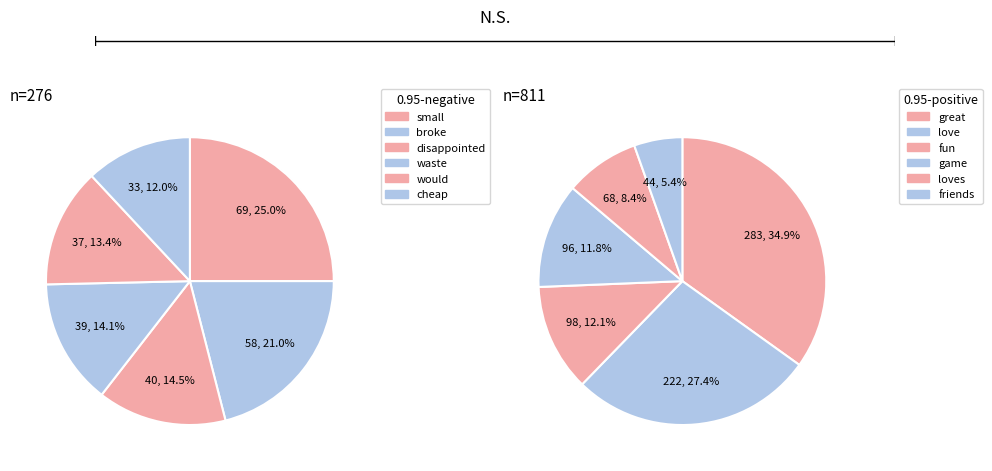

Is there a majority slice in this chart?

No